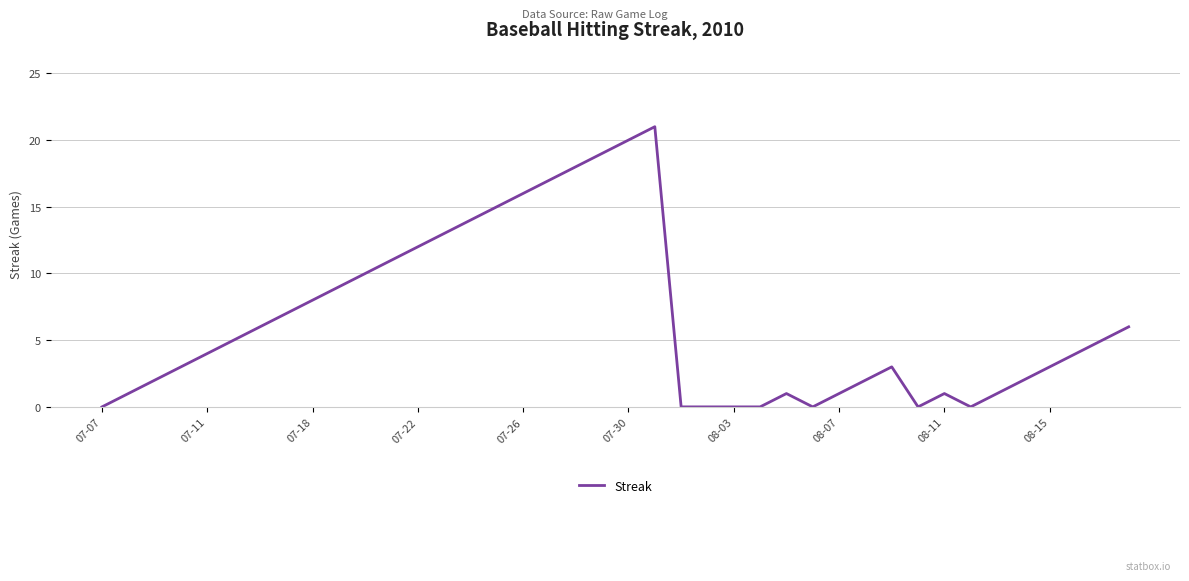

What is the greatest value displayed?

21